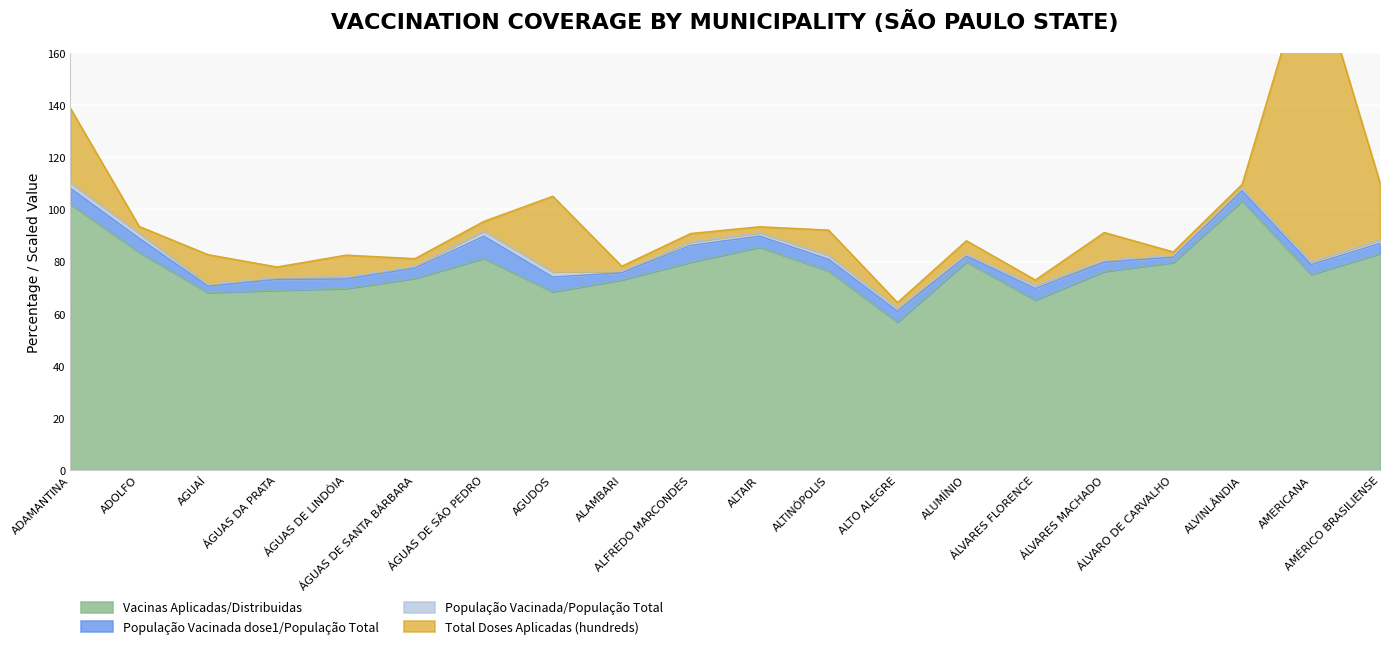

What is the sum of the População Vacinada/População Total values at ÁLVARES MACHADO and ALFREDO MARCONDES?

2.1